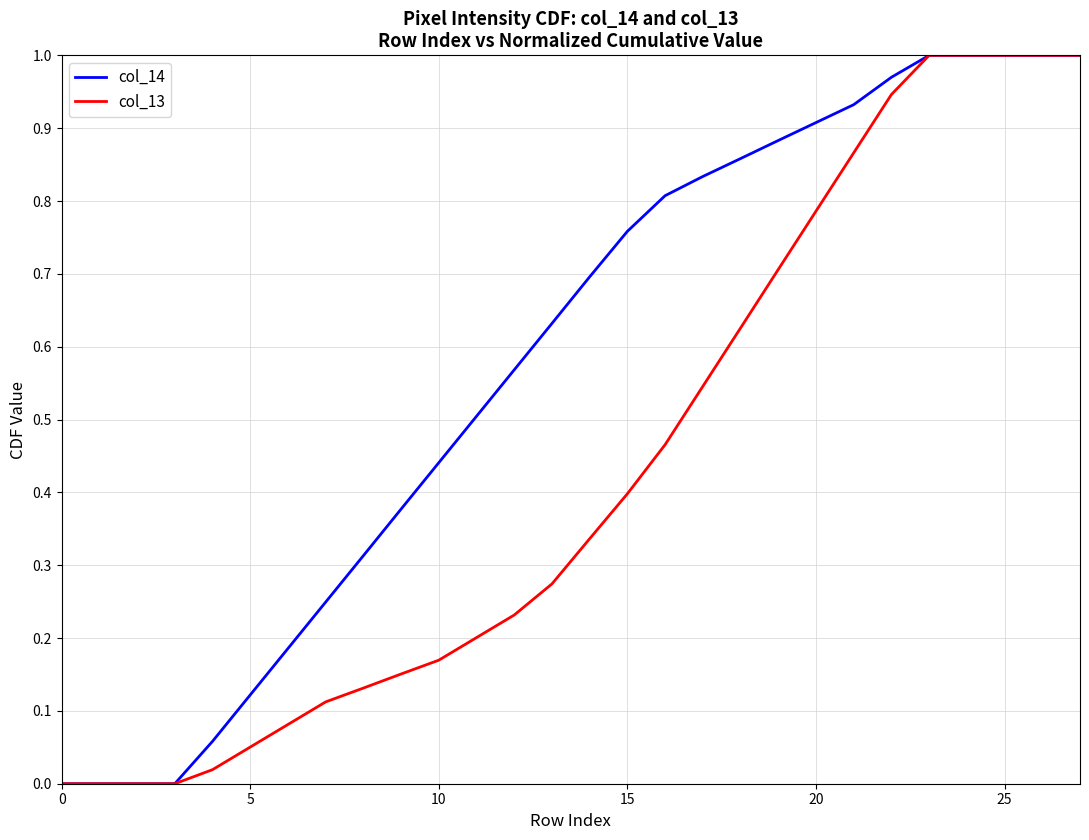

Which series has the largest total across all categories?

col_14